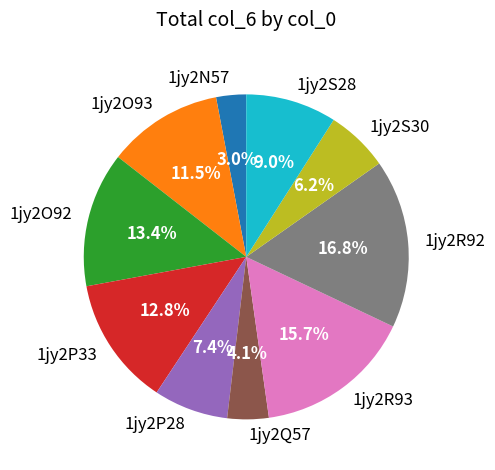

Does any single category account for the majority?

No